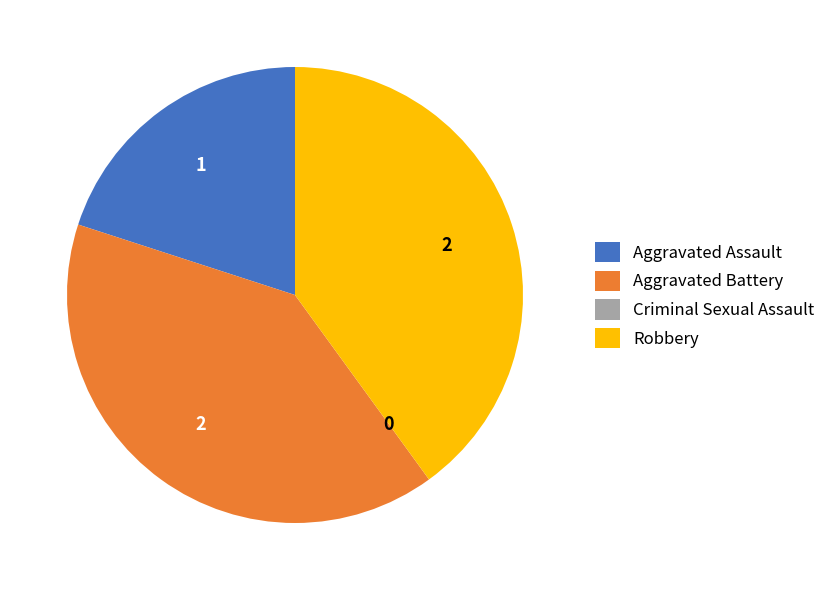

True or false: Aggravated Battery accounts for 35% of the total.

False